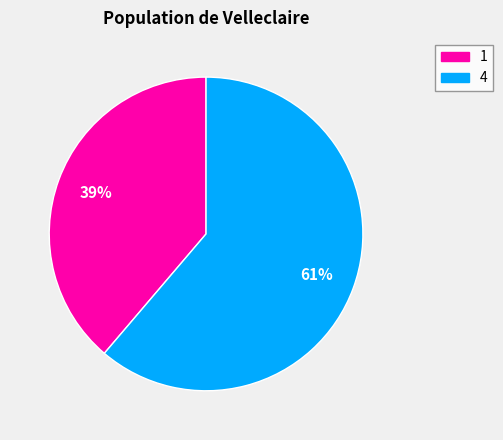

True or false: 4 accounts for 68% of the total.

False